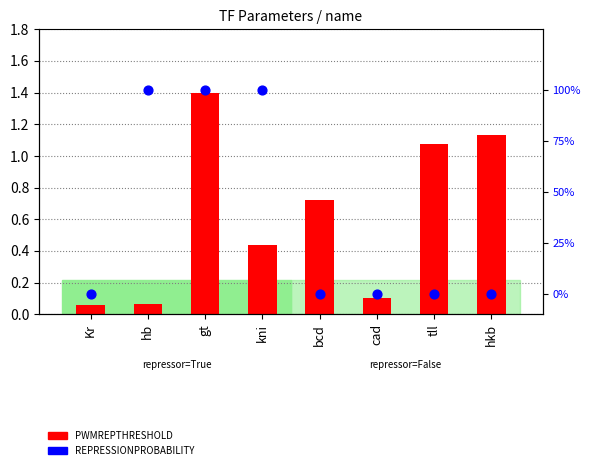

Which series reaches the minimum Y coordinate?

REPRESSIONPROBABILITY